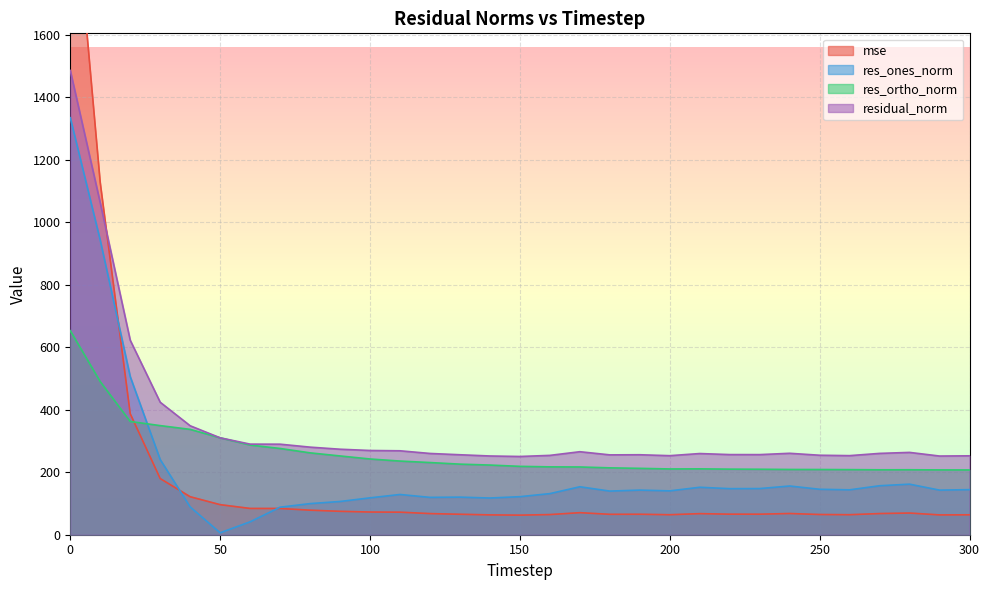

At which label is mse closest to 1134?

10